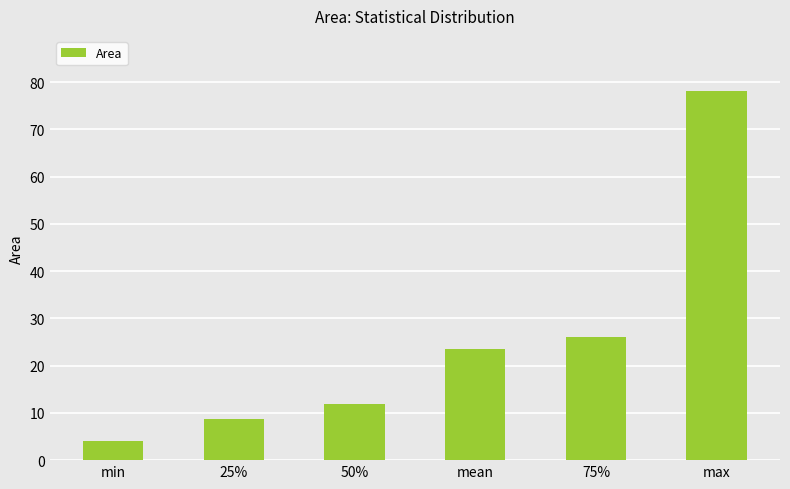

The chart shows a value of 111.5 at max. True or false?

False